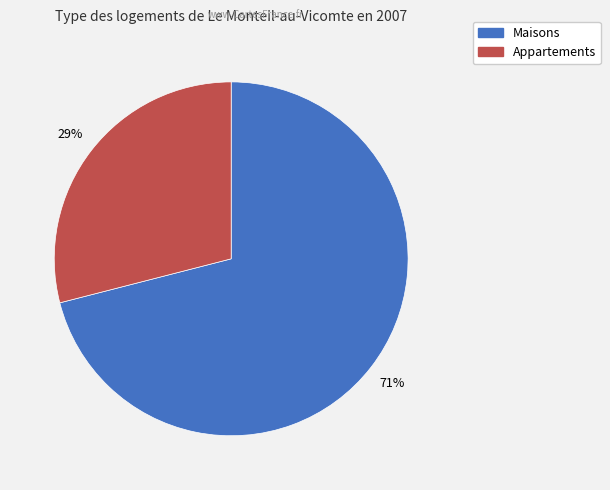

To the nearest percent, what is the difference between the largest and smallest slice percentages?

42%